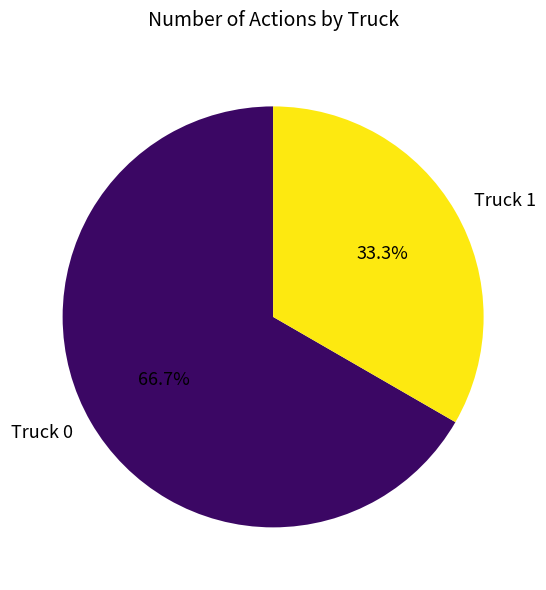

True or false: Truck 0 accounts for 52% of the total.

False